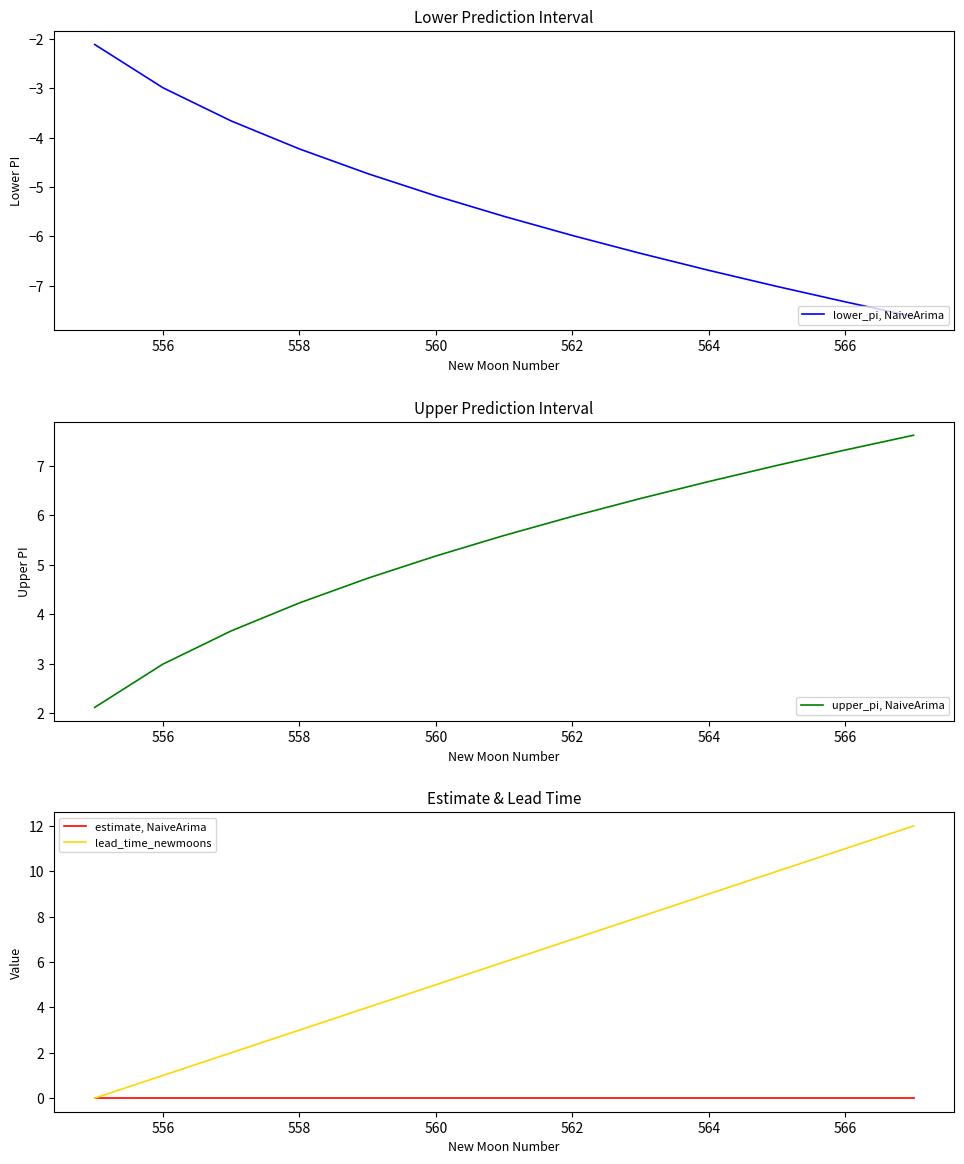

The value of lower_pi, NaiveArima at 556 is -4.5. True or false?

False